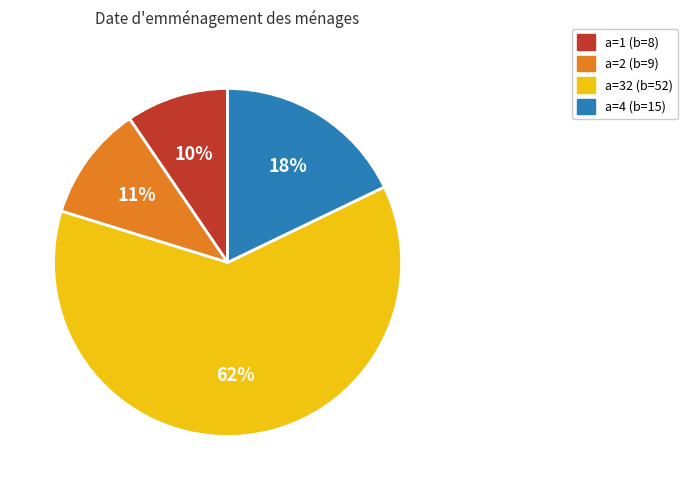

Is there a majority slice in this chart?

Yes